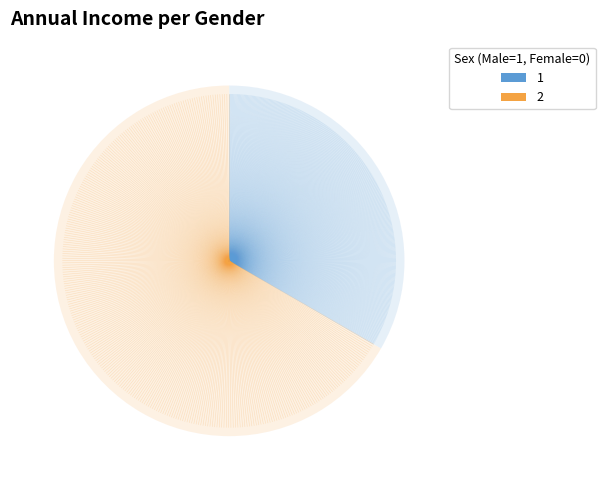

Which slice is the smallest?

1